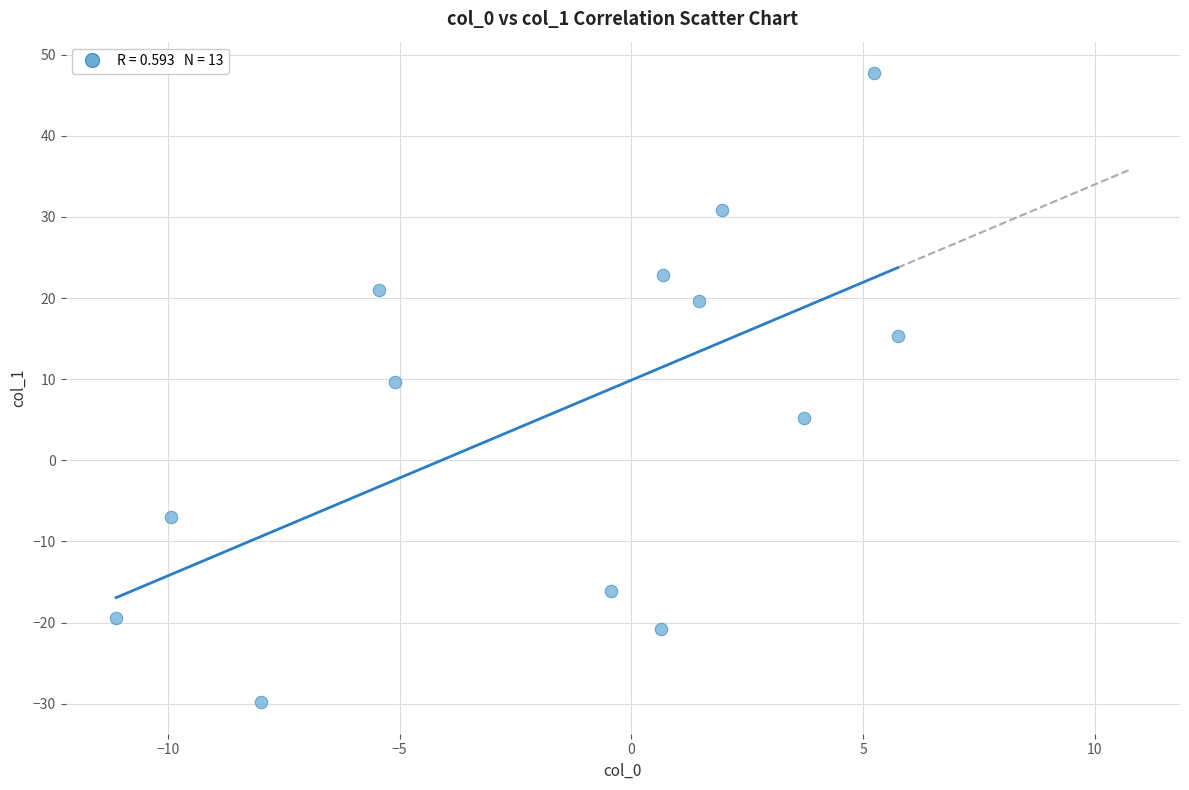

What Y value in the scatter plot is closest to 8?

9.6